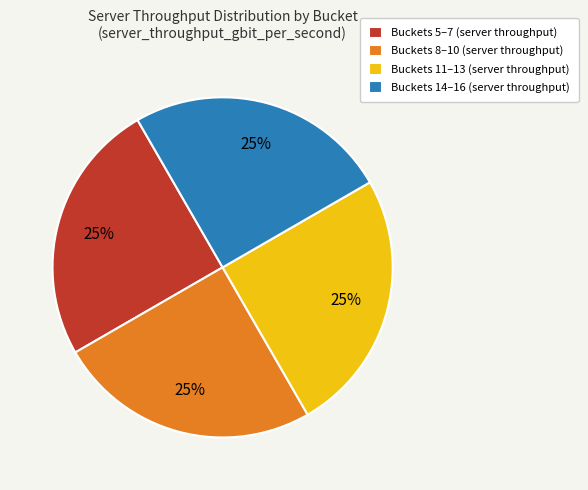

Approximately how many times larger is the value at Buckets 11–13 (server throughput) compared to Buckets 5–7 (server throughput)?

1.0